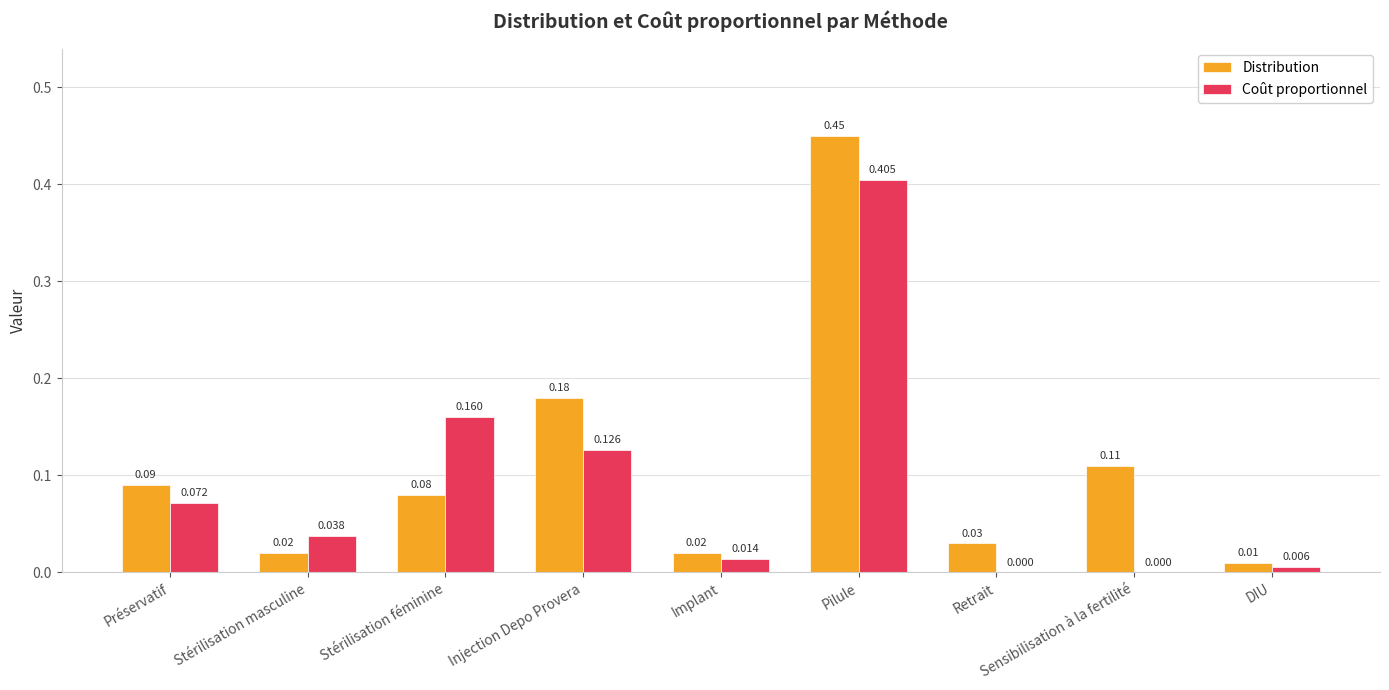

Which category has the highest value in the Distribution series?

Pilule